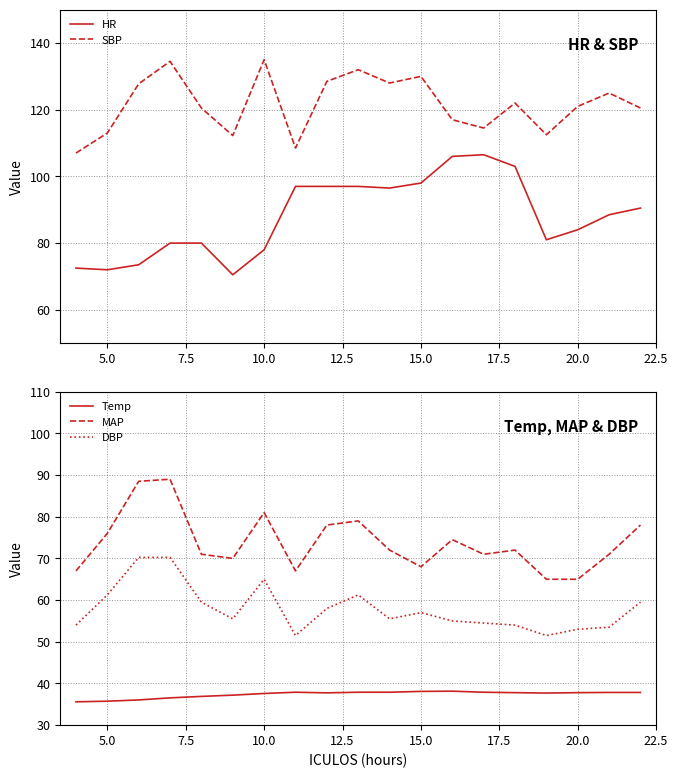

True or false: DBP and Temp intersect in this chart.

False